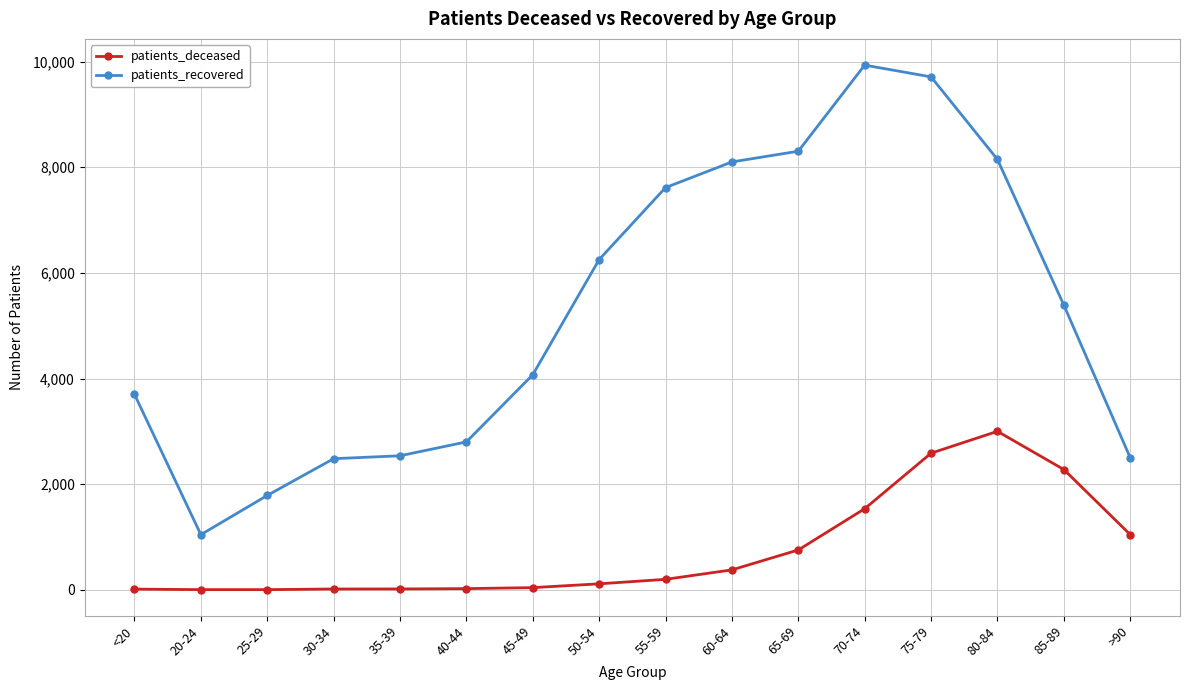

Is it true that patients_recovered equals 8319 at 85-89?

False